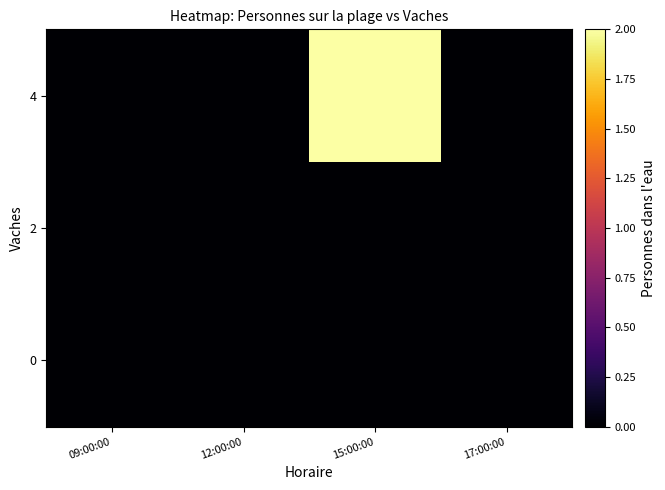

Reading right to left, what are all the values shown in this chart?

0: 17:00:00=0	15:00:00=0	12:00:00=0	09:00:00=0
2: 17:00:00=0	15:00:00=0	12:00:00=0	09:00:00=0
4: 17:00:00=0	15:00:00=2	12:00:00=0	09:00:00=0